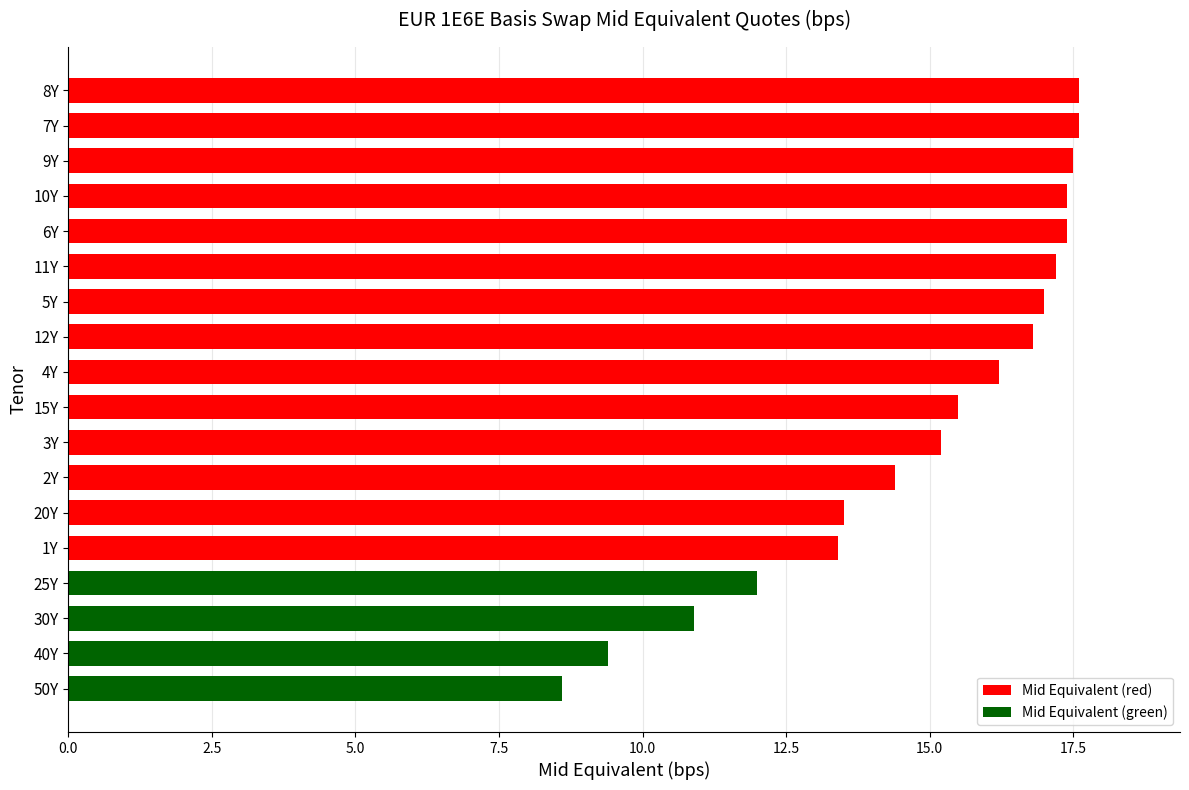

What is the greatest value displayed?

17.6